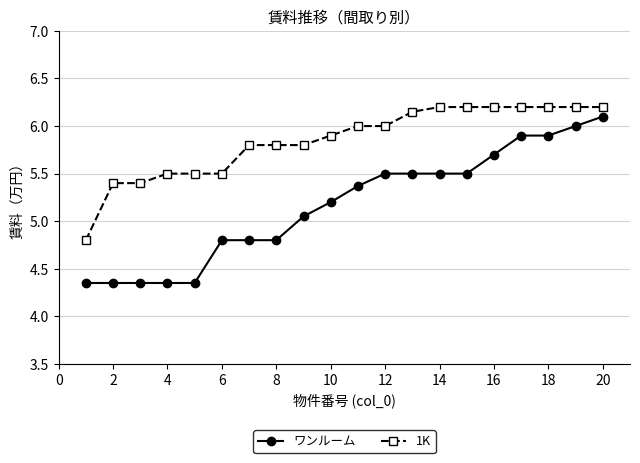

Which series has the largest total across all categories?

1K